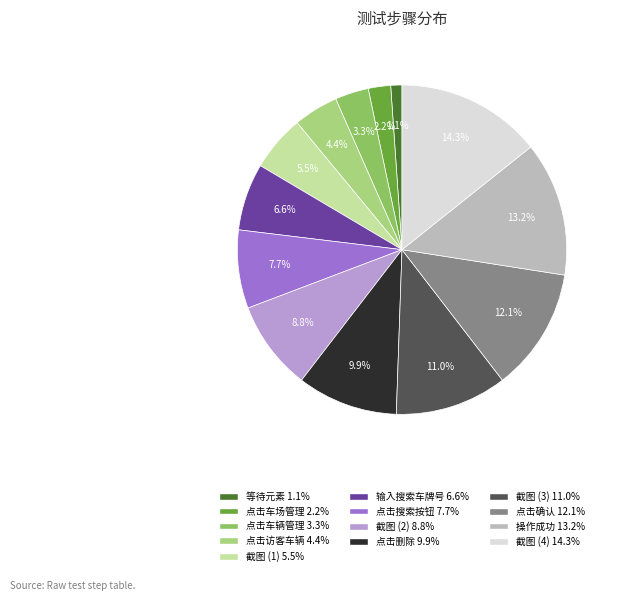

Is there any slice that represents more than half of the pie?

No